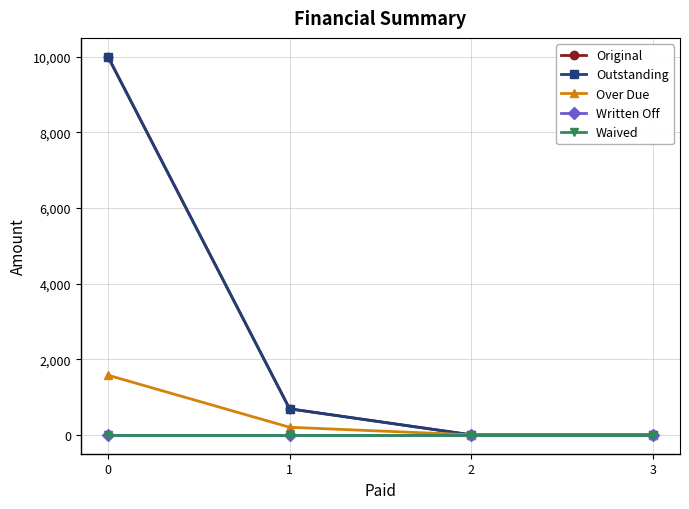

What is the total value across all series at 1?

1575.6